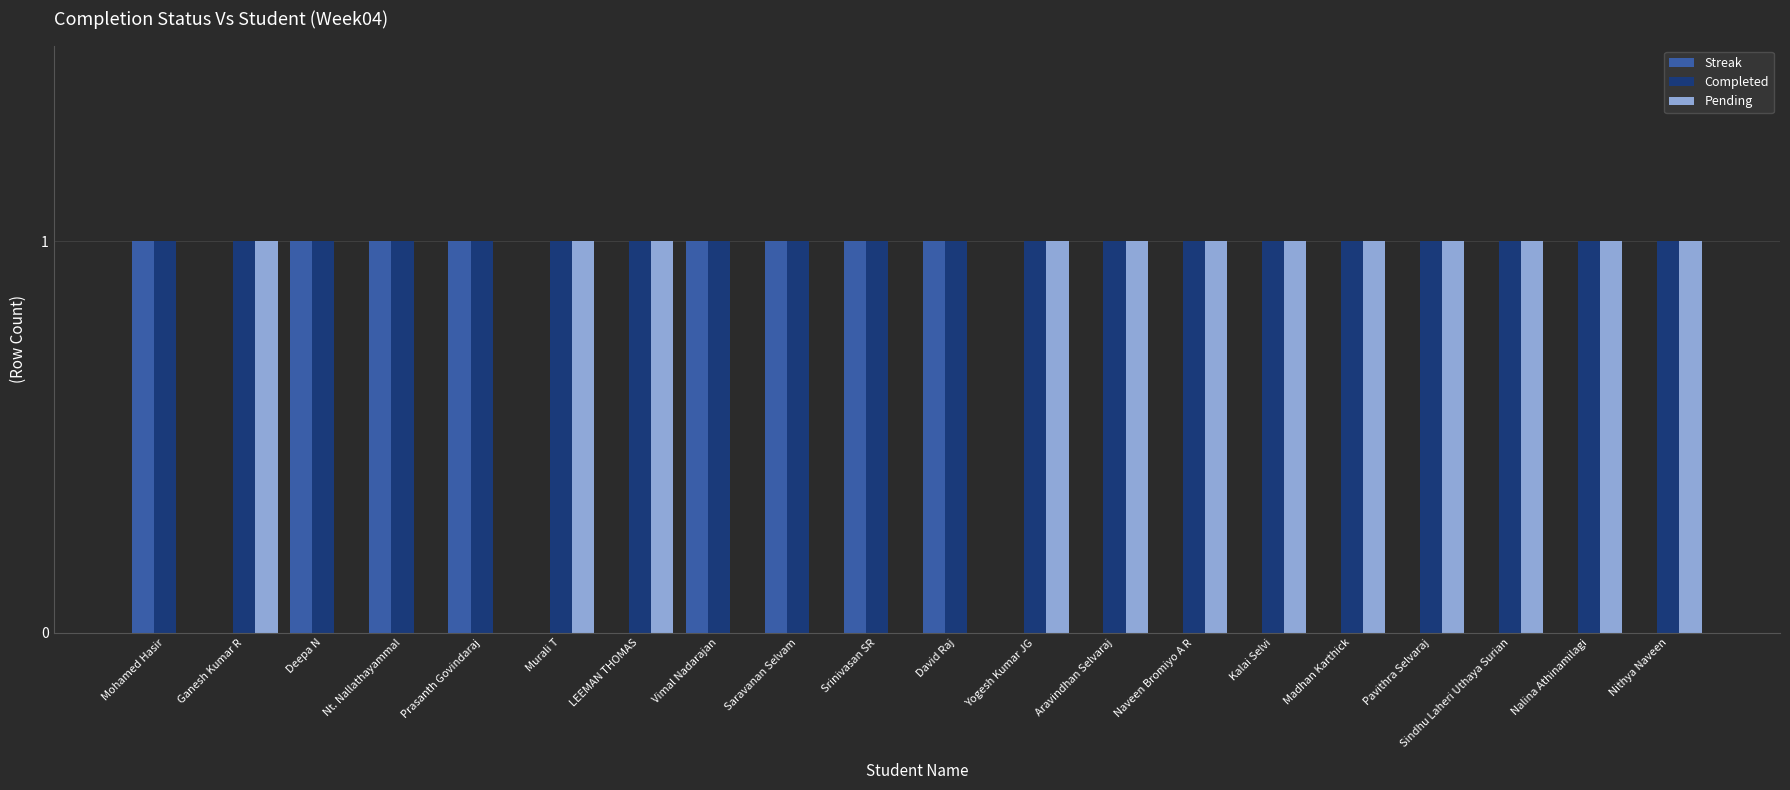

Which series has the largest total across all categories?

Completed